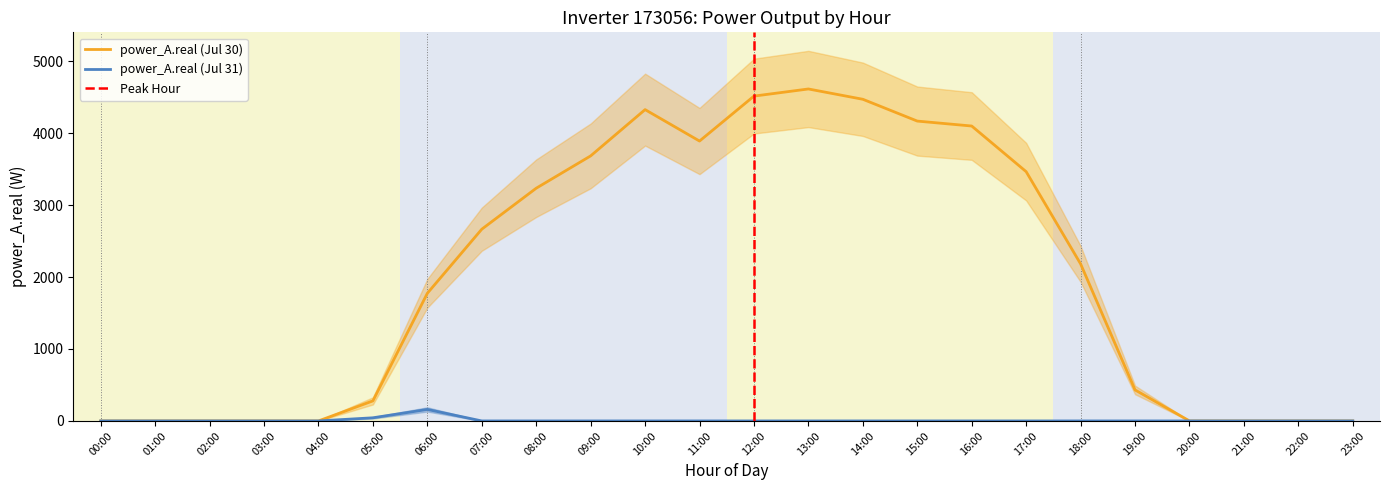

At which label does power_A.real (Jul 30) first exceed 2183?

07:00